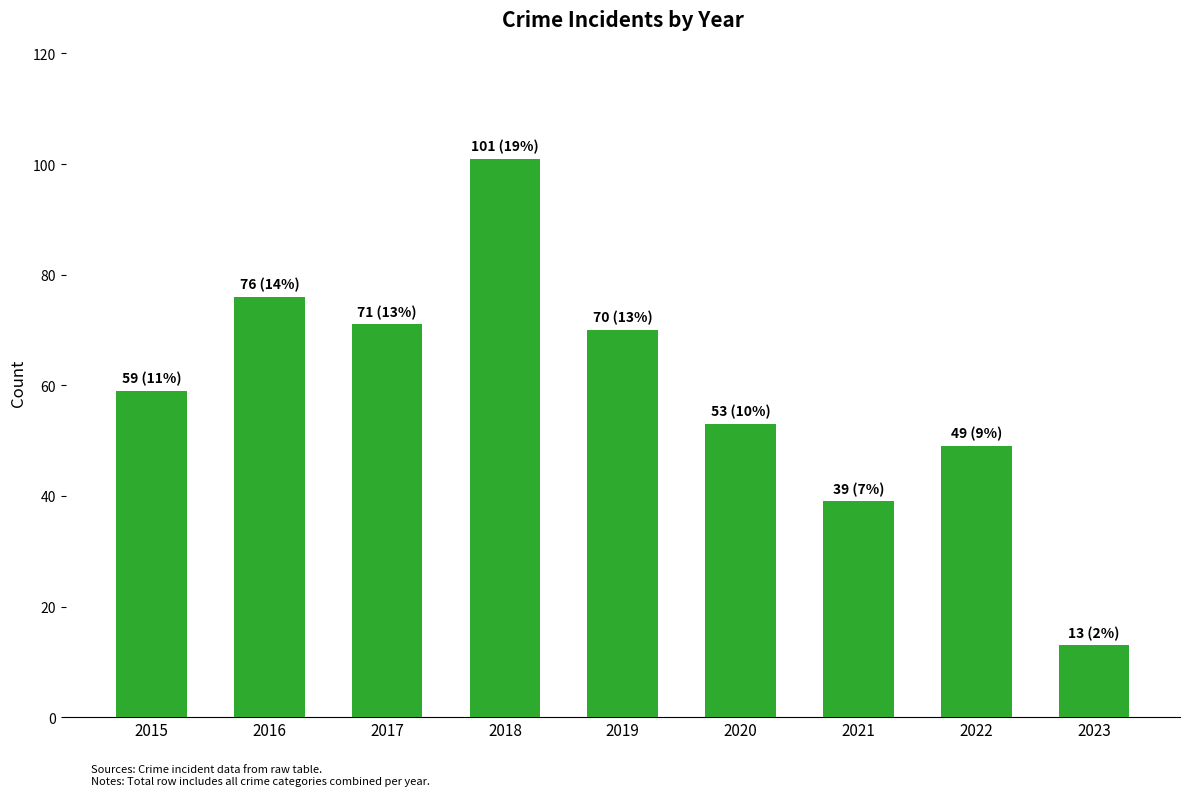

True or false: the data shows 13 at 2021.

False